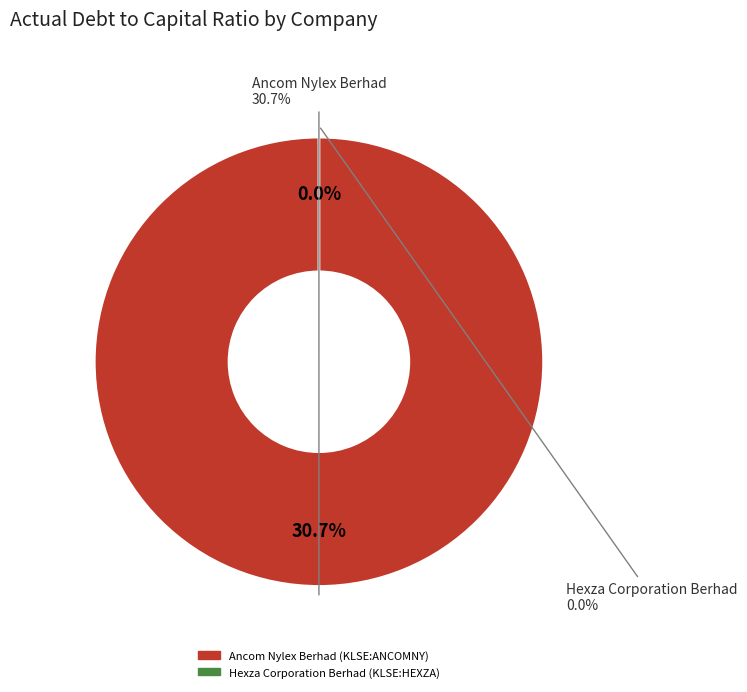

The Hexza Corporation Berhad (KLSE:HEXZA) slice represents 14% of the pie. True or false?

False